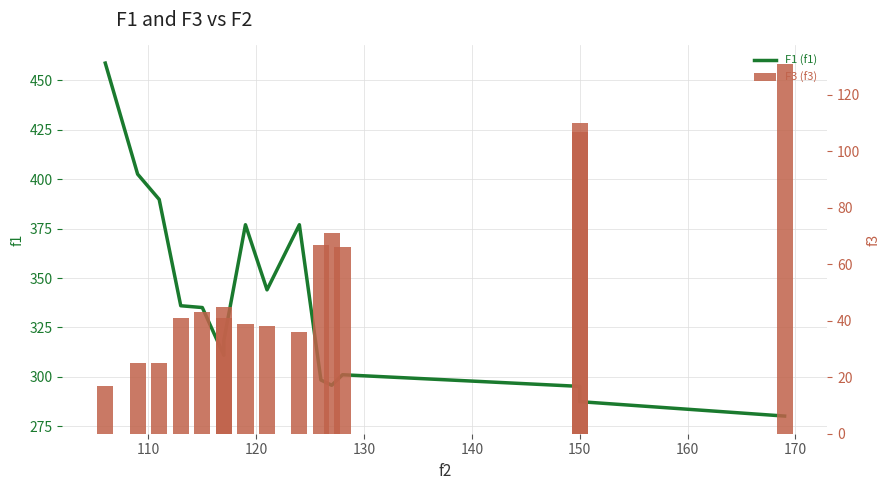

Which series has the largest total across all categories?

f1